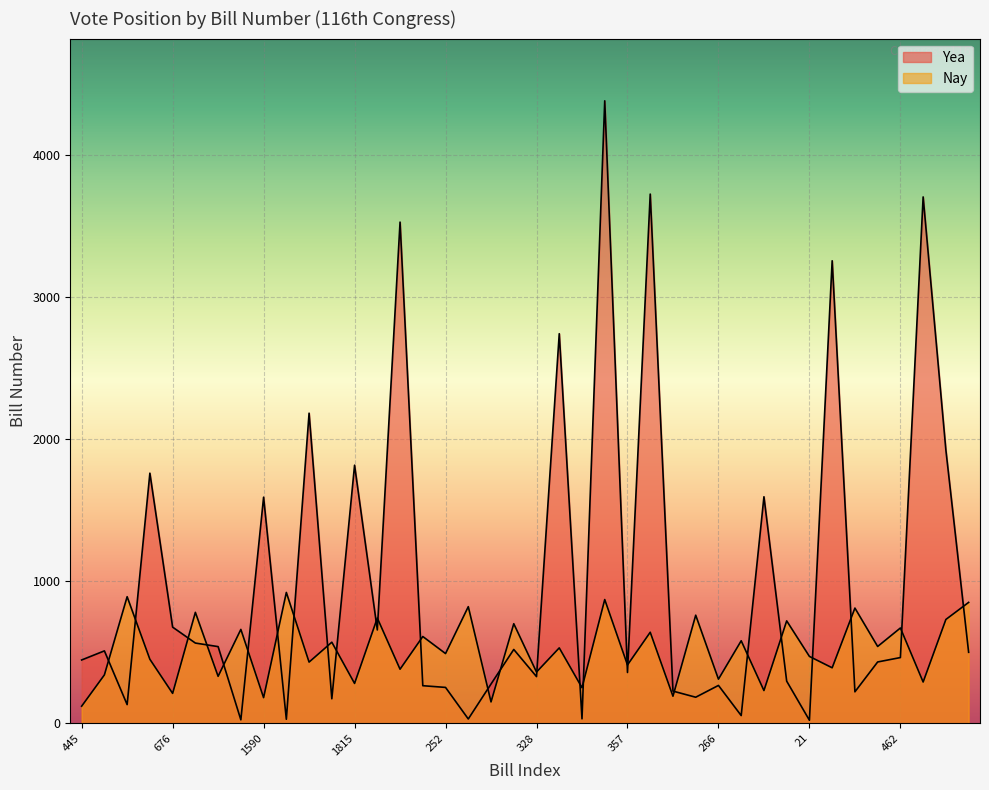

The value of Yea at 564 is 564. True or false?

True